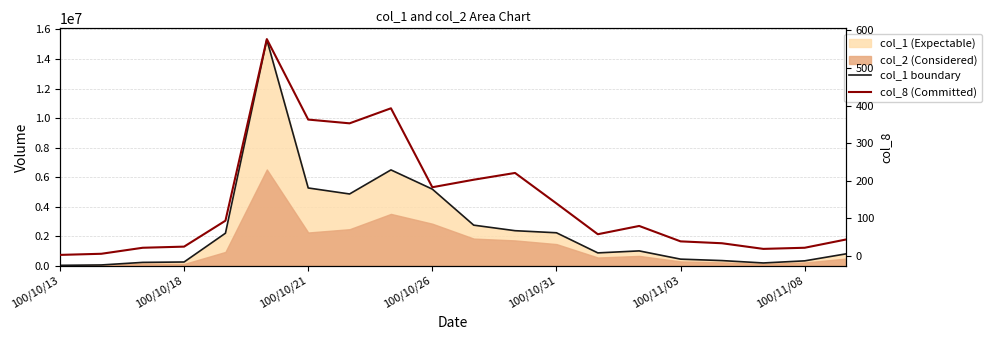

At how many categories does at least one series exceed 8275195?

1